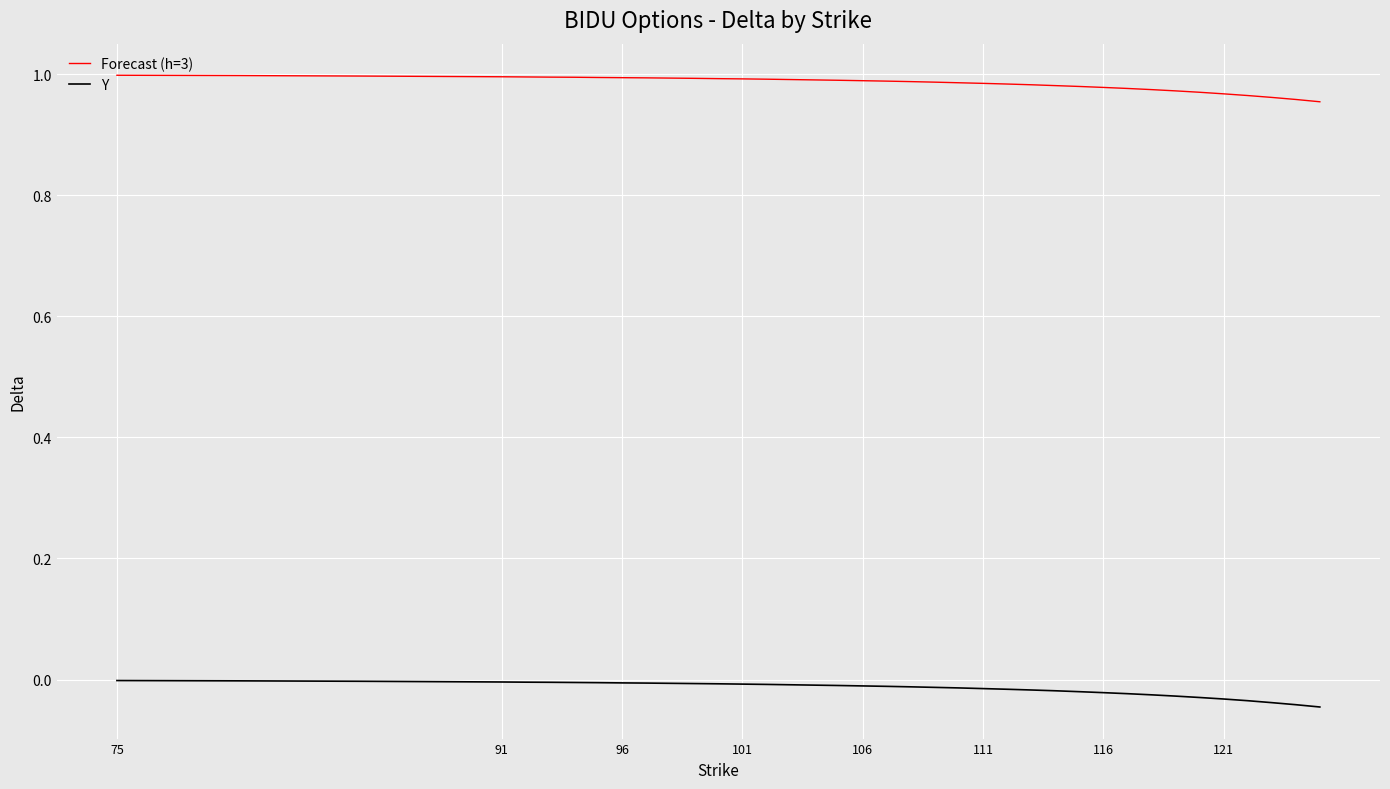

Which series has the largest total across all categories?

Forecast (h=3)